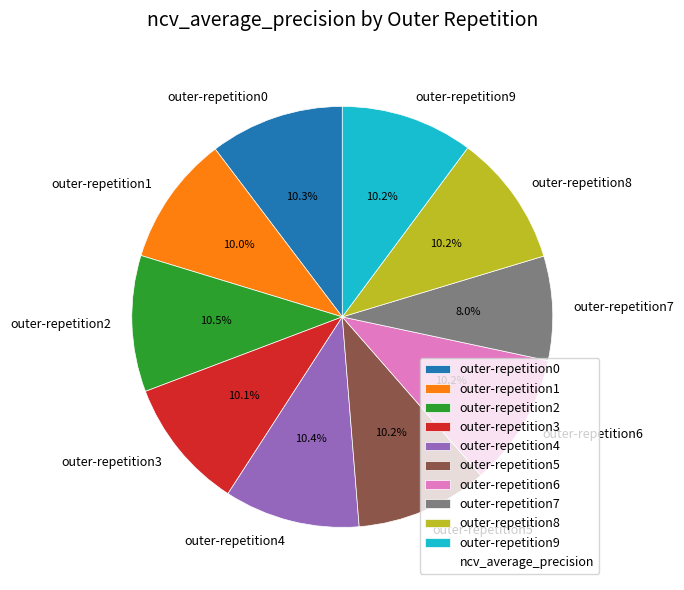

To the nearest percent, what is the combined percentage of outer-repetition3 and outer-repetition7?

18%